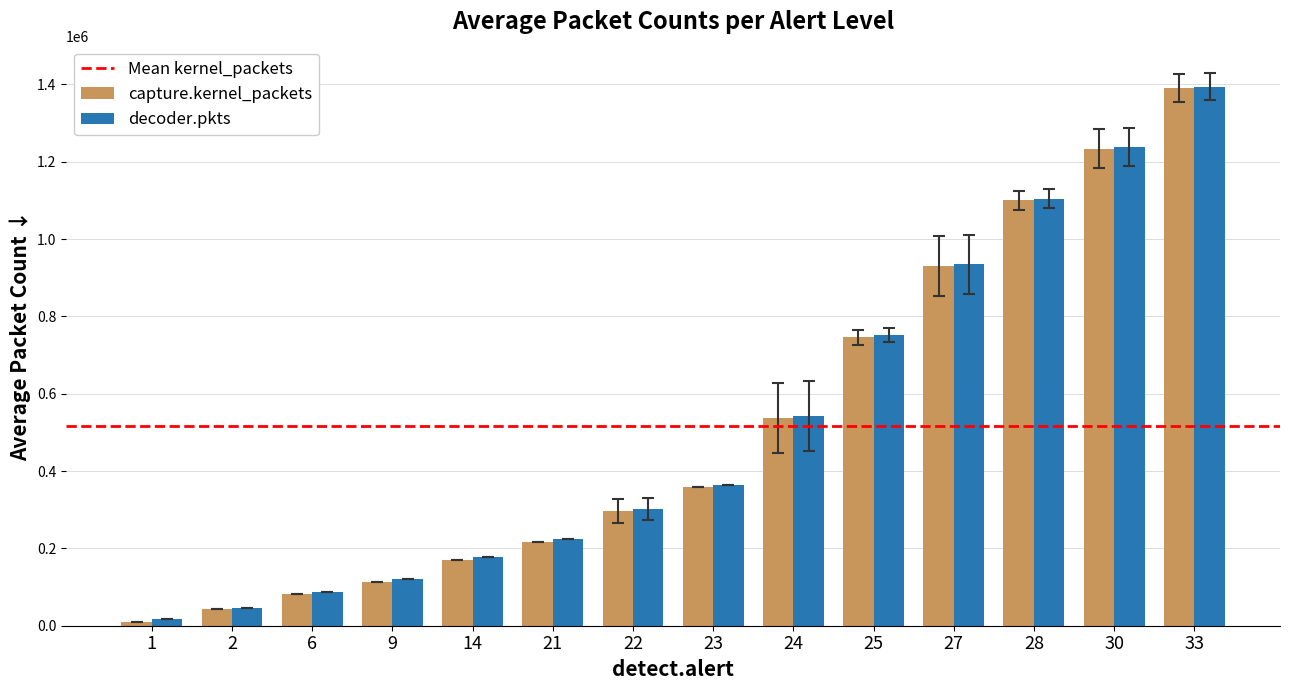

At which category is the sum across all series the highest?

33